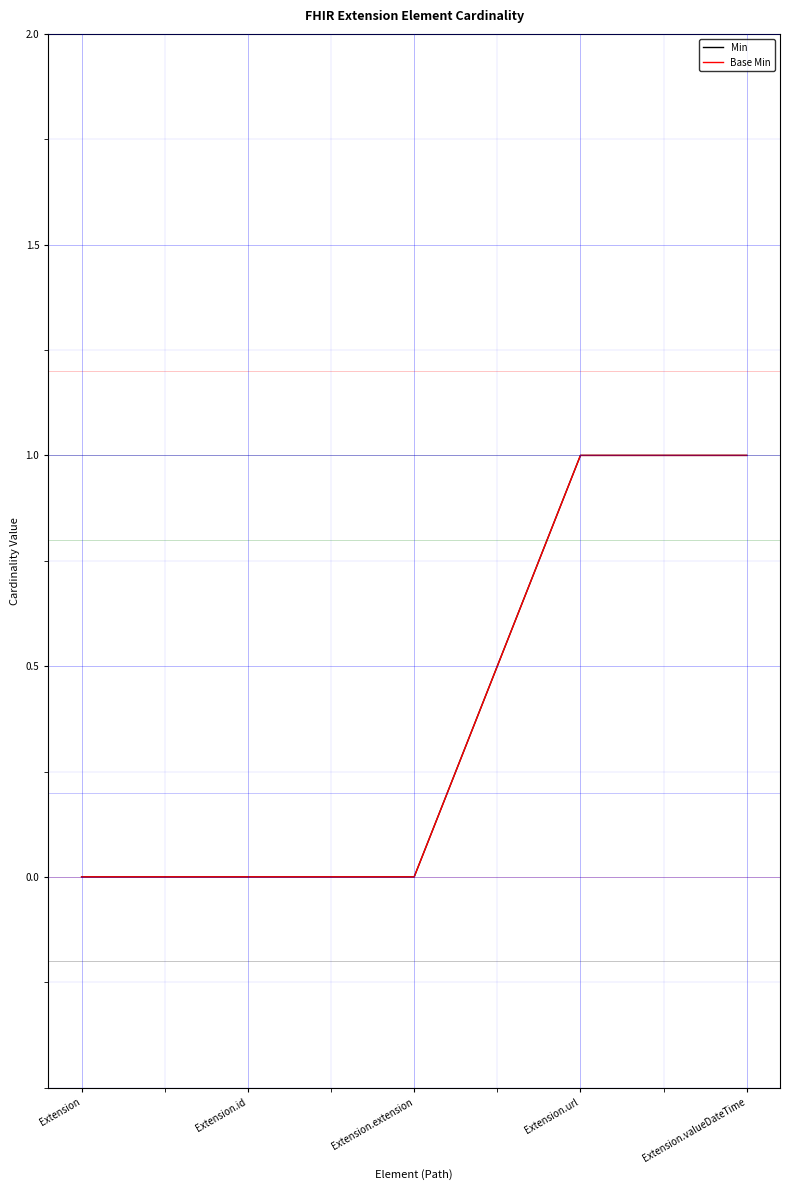

How many lines are shown in the chart?

2